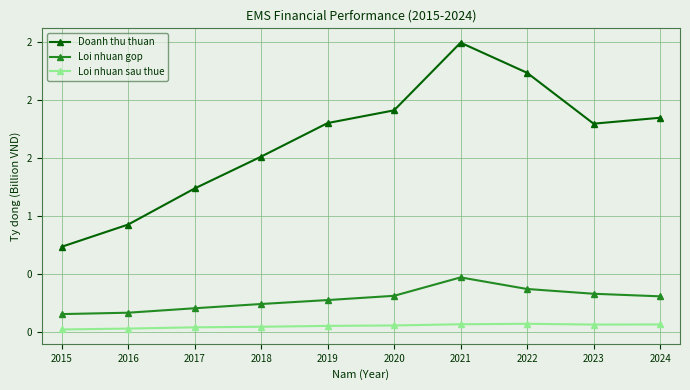

What are all the series names shown in the legend?

Doanh thu thuan, Loi nhuan gop, Loi nhuan sau thue